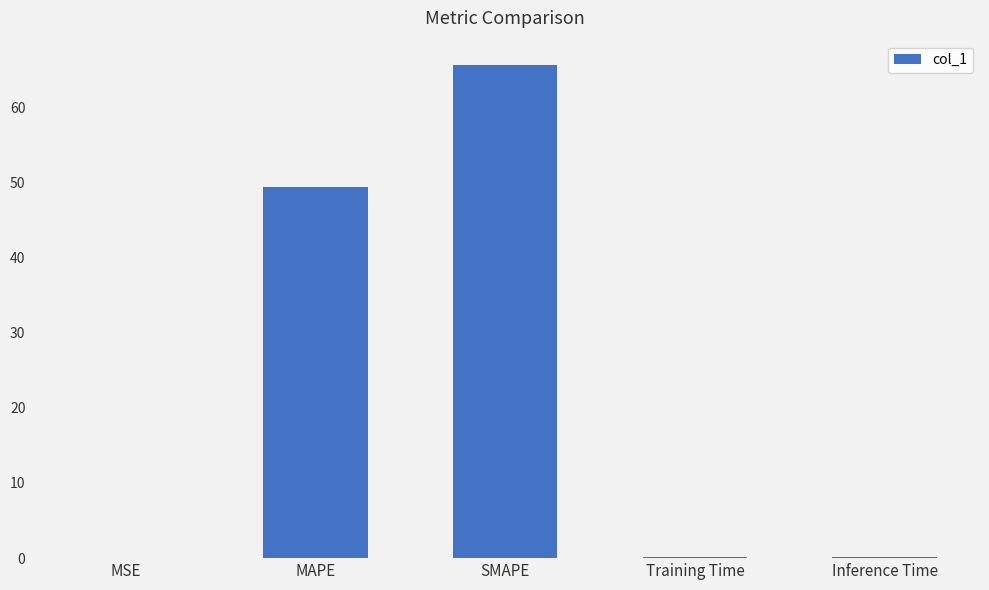

At which label is the value closest to 32?

MAPE